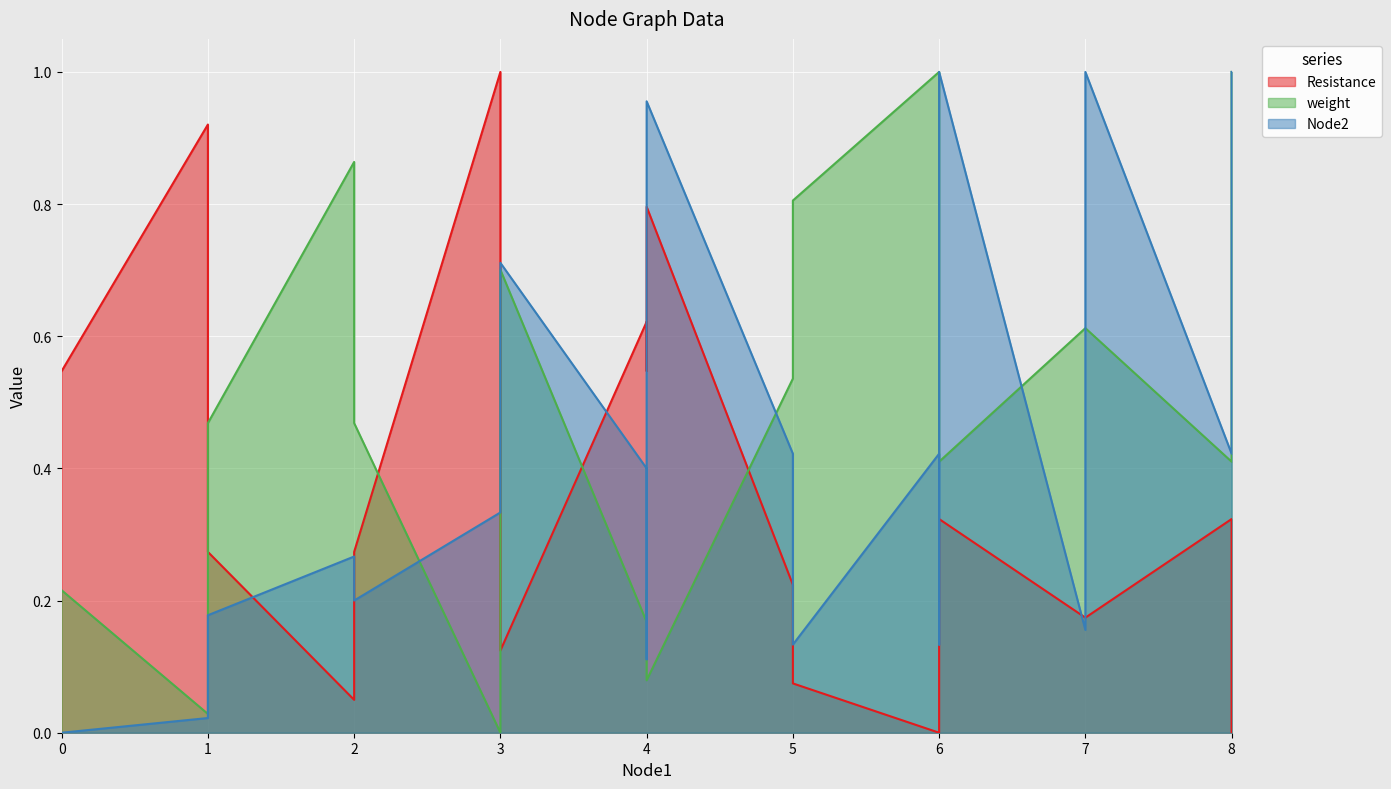

True or false: Resistance has a value of 0.0 at 2.

False